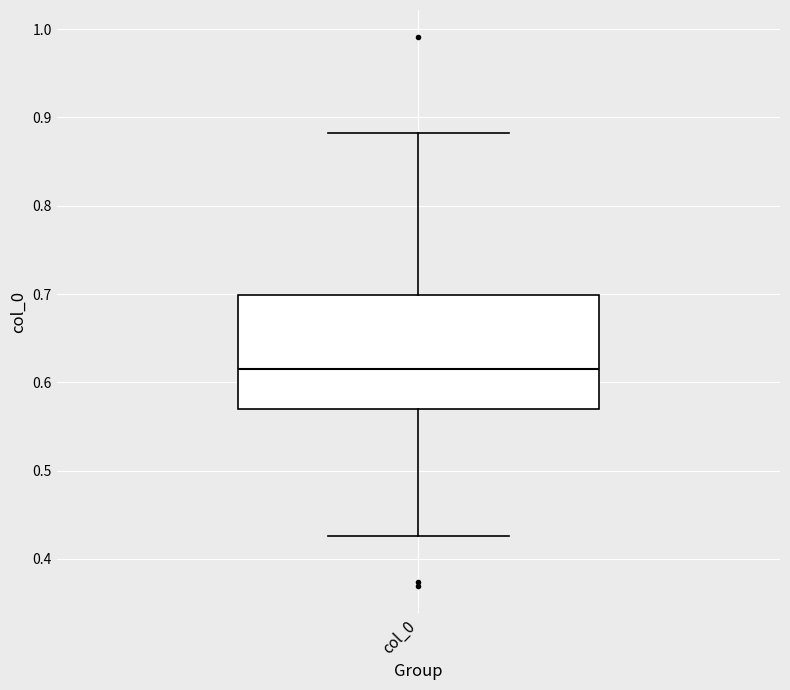

Read this box plot against the y-axis: the position of the median line, the range covered by the box, and the ends of both whiskers. The values are not printed on the chart, so give them approximately, as read against the axis.

median 0.62, box 0.57 to 0.70, whiskers 0.43 to 0.88